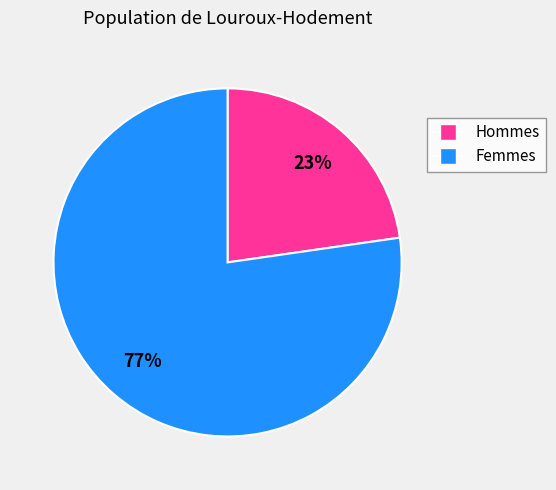

To the nearest percent, what is the average slice percentage?

50%